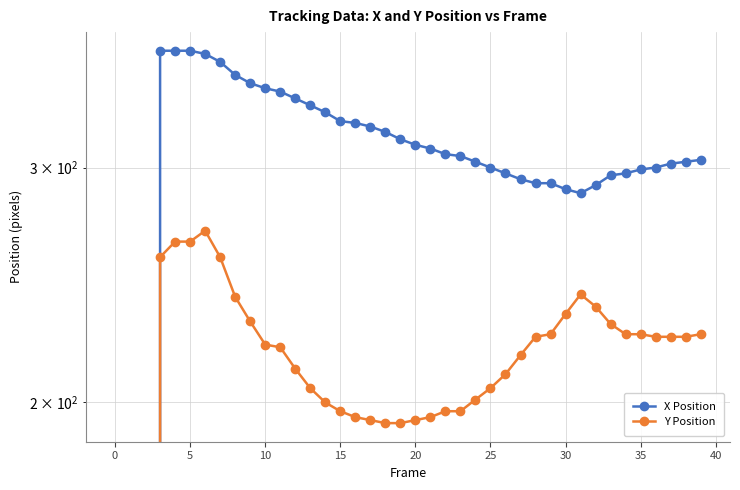

Which has a higher value, 11 or 24?

11